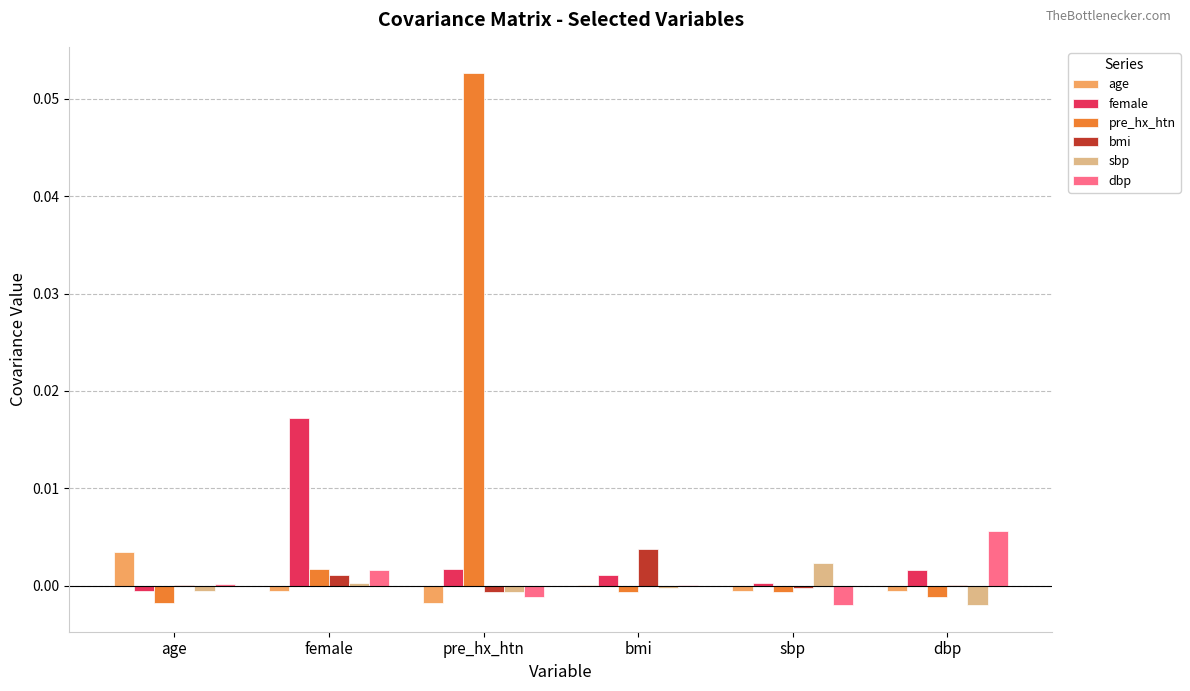

Are the bars horizontal?

No